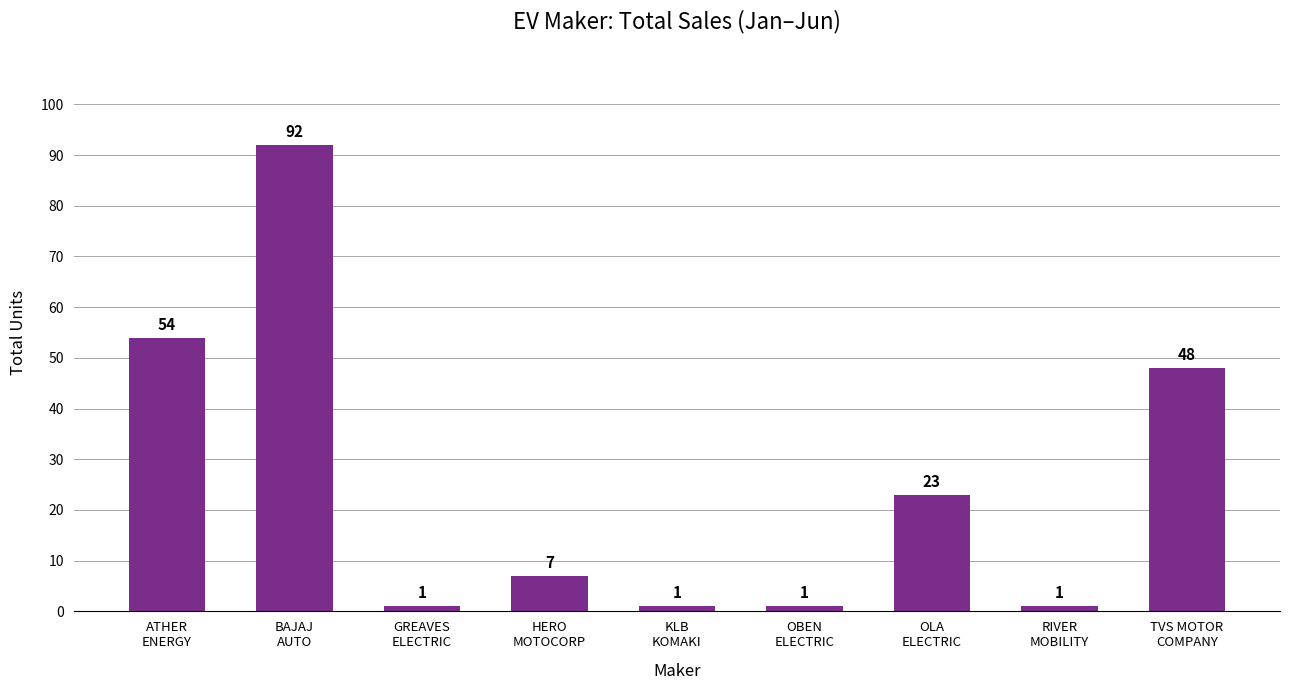

Reading right to left, what are all the values shown in this chart?

48	1	23	1	1	7	1	92	54